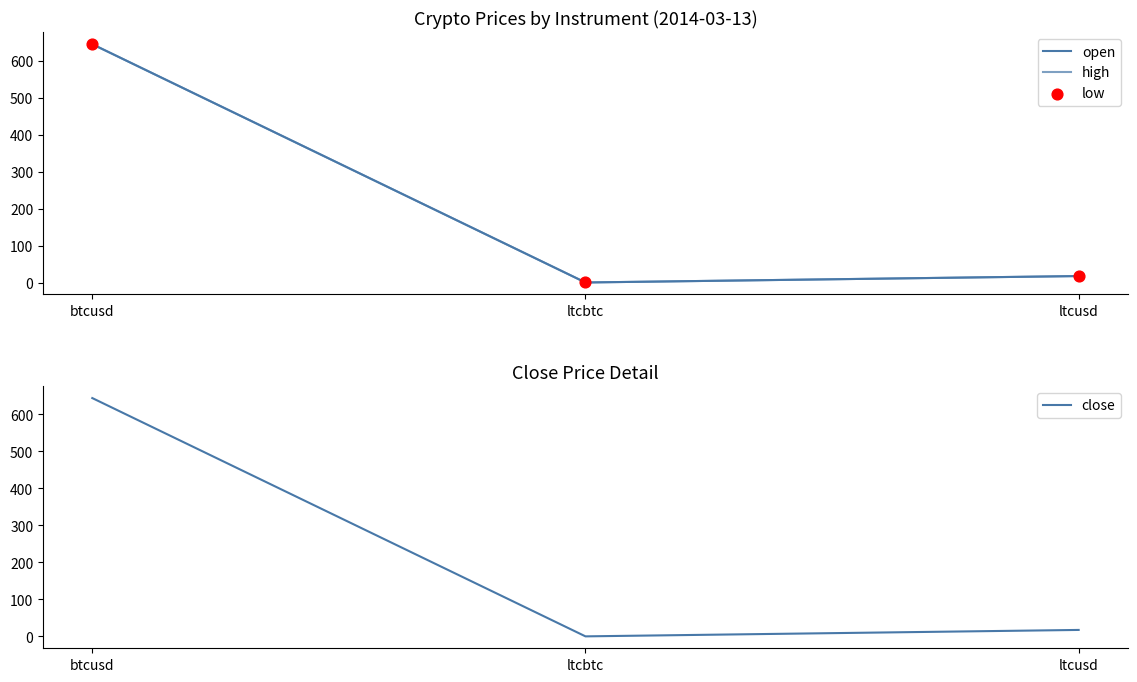

Which series contains the lowest Y value?

open